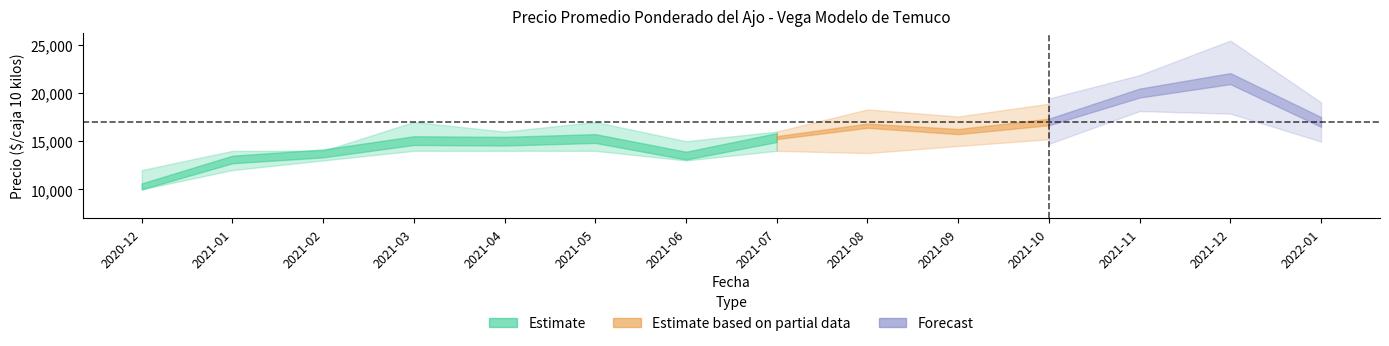

Reading right to left, transcribe all the data shown in this chart.

Precio minimo: 17000	20000	20000	16000	15000	14000	14000	13000	14000	14000	14000	13000	12000	10000
Precio maximo: 17000	23000	20000	18000	17000	18000	16000	15000	17000	16000	17000	14000	14000	12000
Precio promedio ponderado: 17000	21500	20000	17000	16000	16611	15375	13500	15278	15000	15063	13733	13100	10306